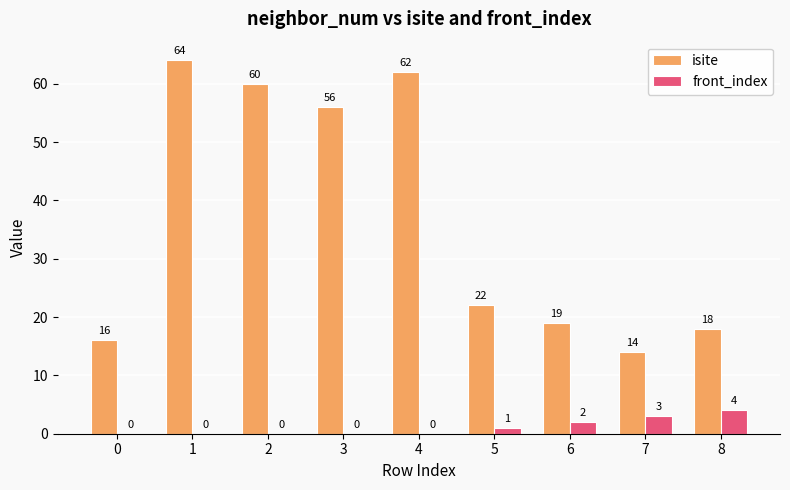

Is the value of isite at 4 greater than the value of front_index at 3?

Yes